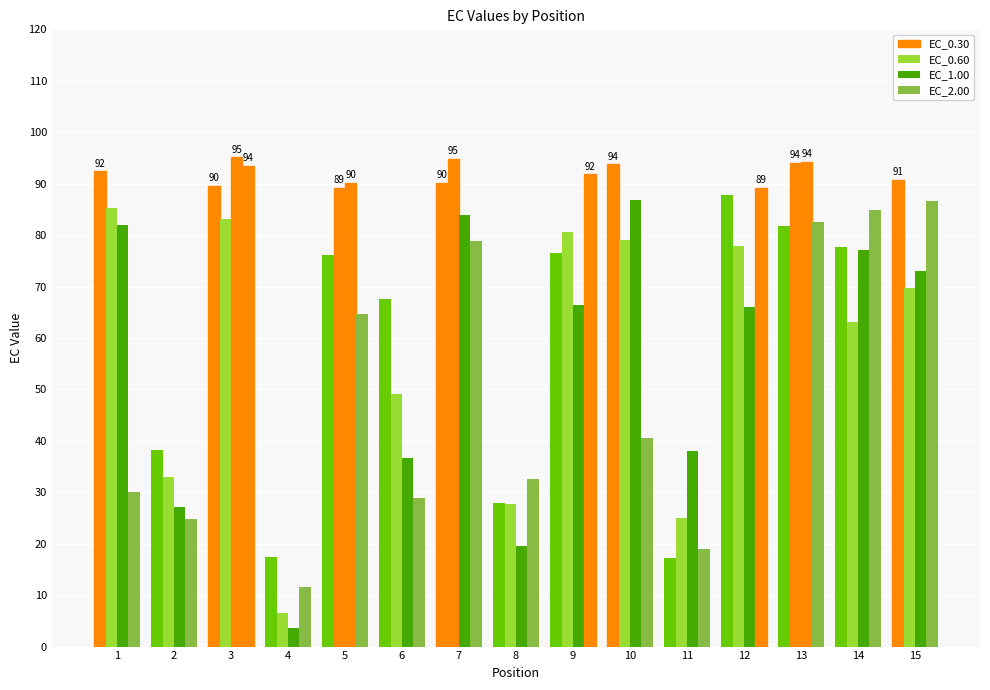

The EC_1.00 series shows 16.2 at 2. True or false?

False